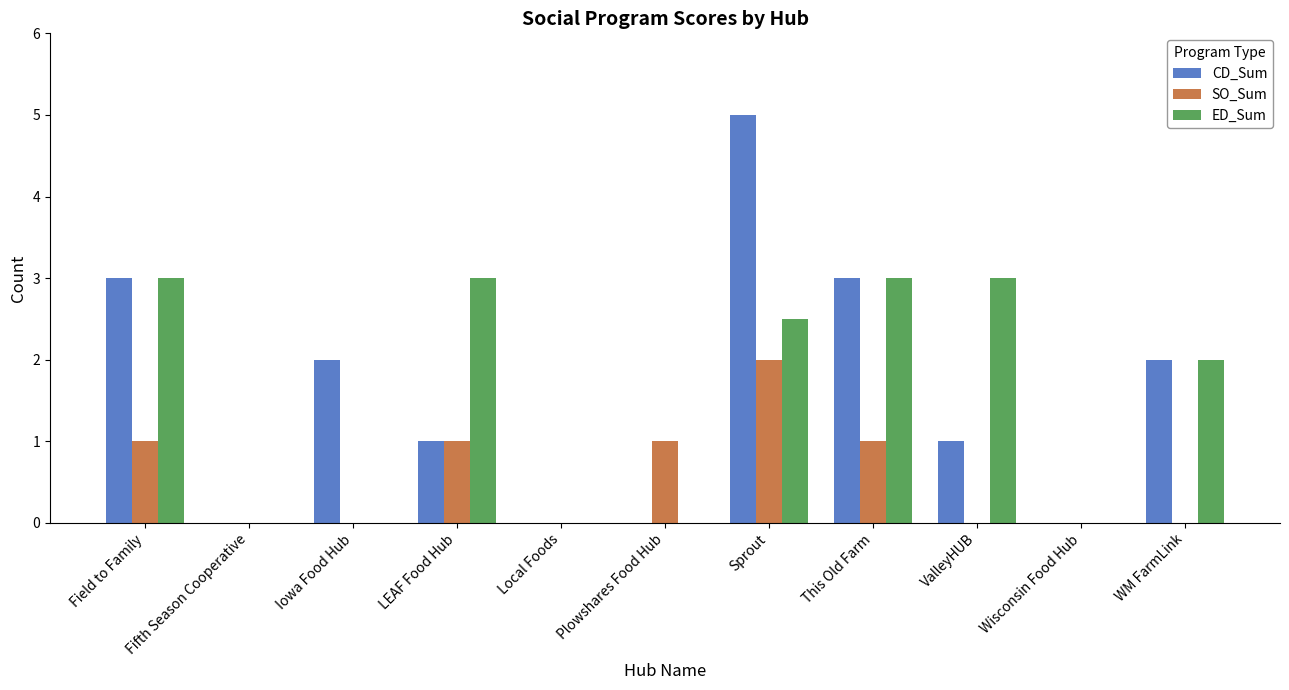

At which category is the sum across all series the highest?

Sprout